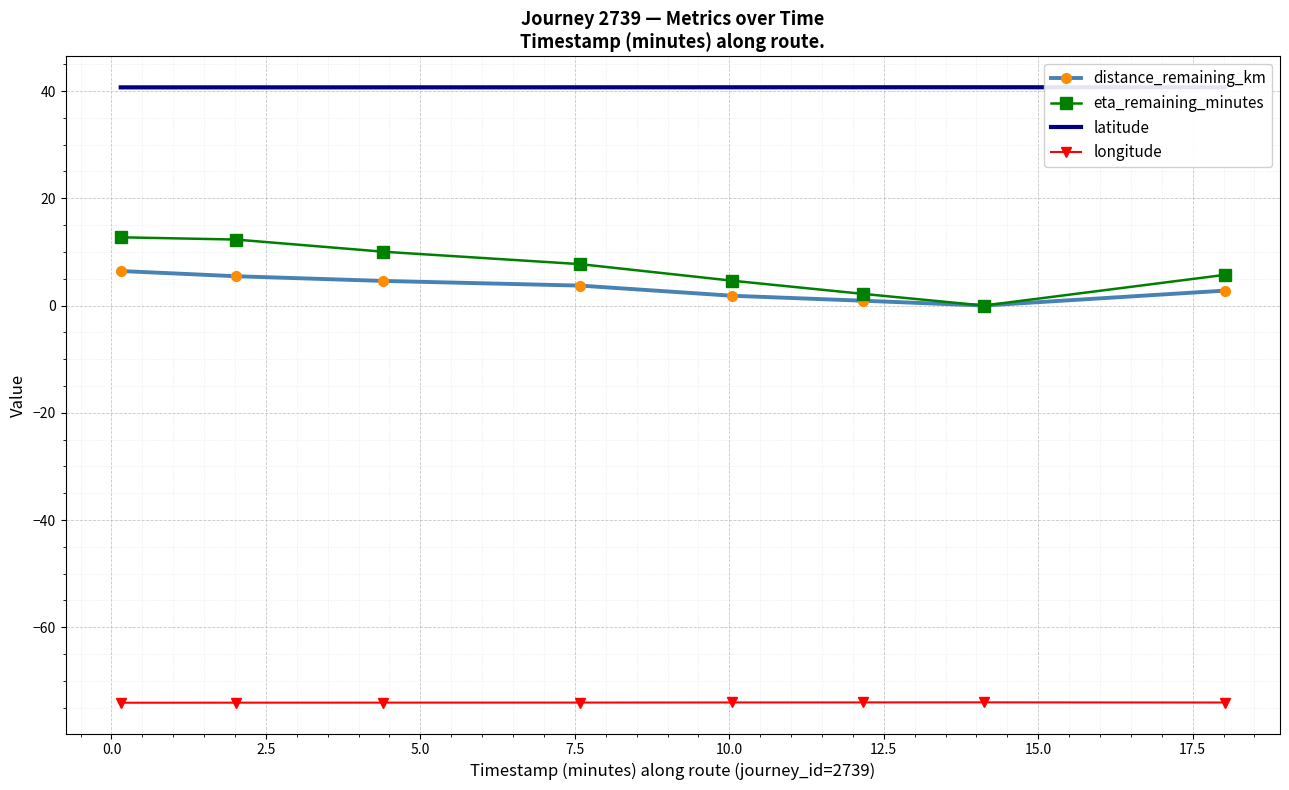

Which series has the largest range (max minus min)?

eta_remaining_minutes